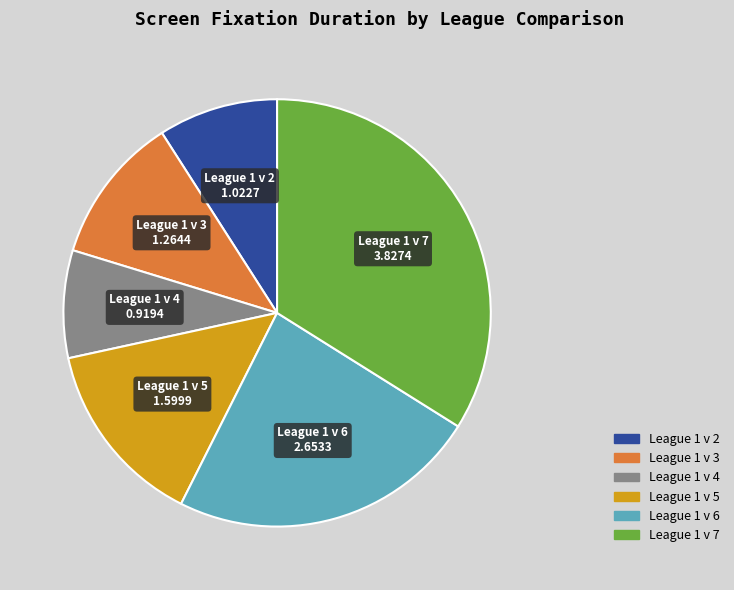

Is there a majority slice in this chart?

No